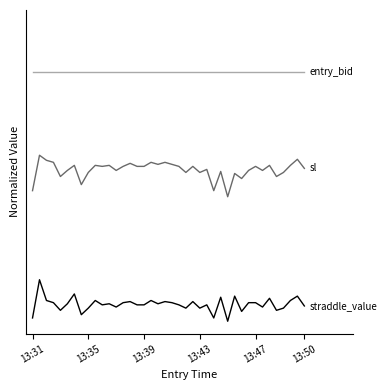

Does the chart display data point markers on the line(s)?

No